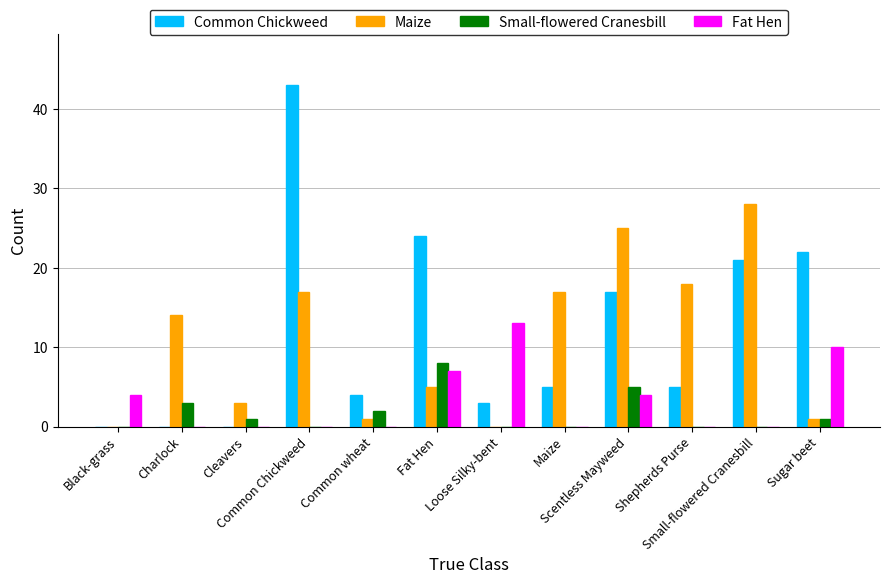

Is the value of Fat Hen at Fat Hen greater than the value of Maize at Shepherds Purse?

No